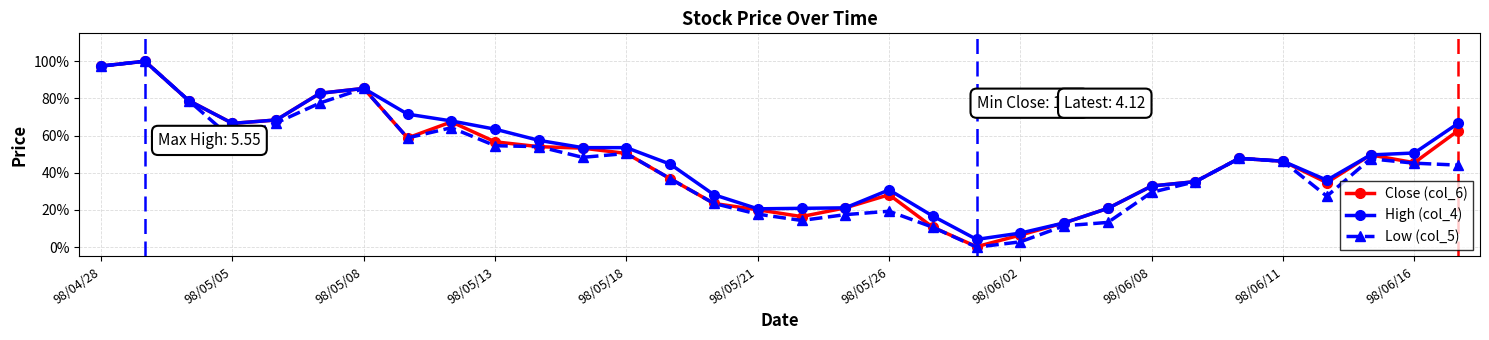

What is the difference between the maximum and minimum values in the Close (col_6) series?

99.7